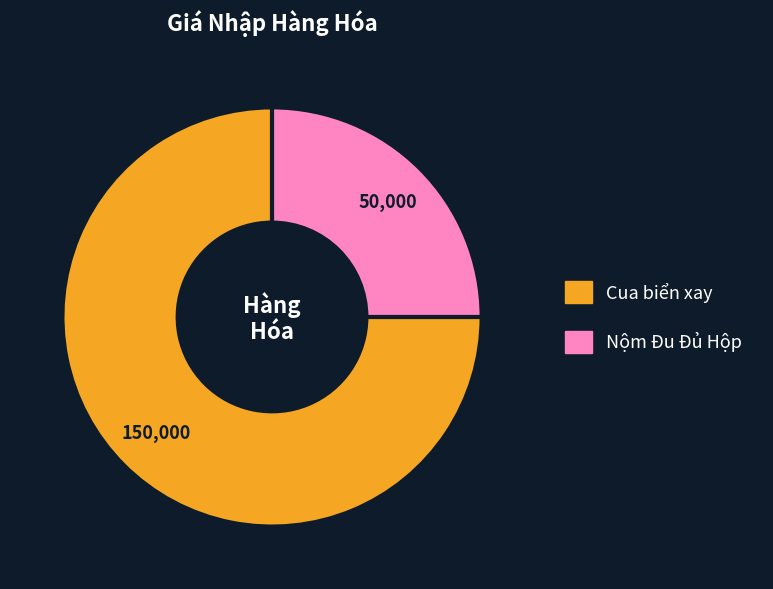

Approximately how many times larger is the value at Nộm Đu Đủ Hộp compared to Cua biển xay?

0.3